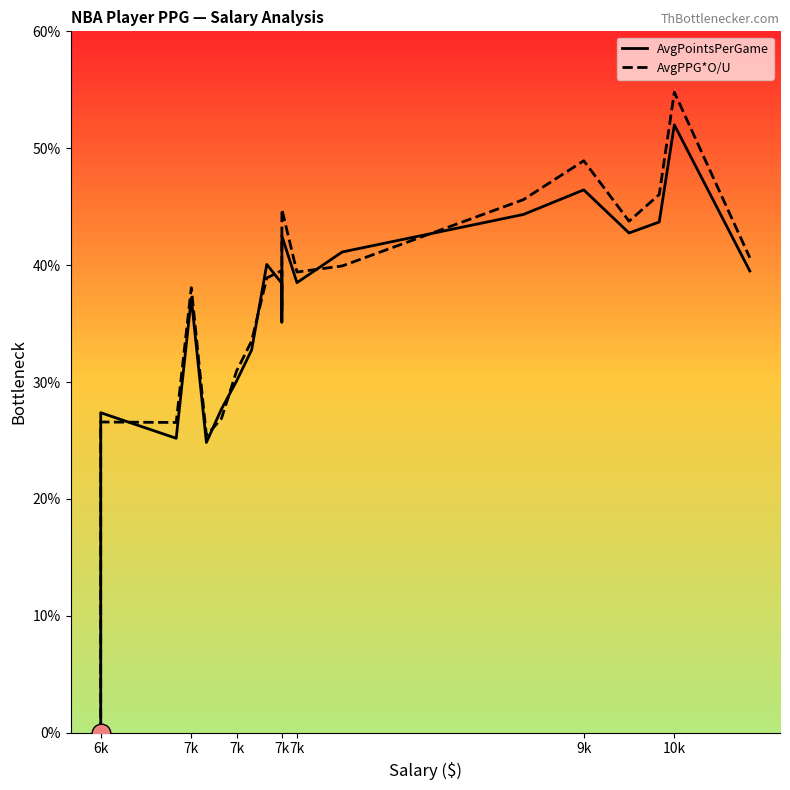

At how many categories does at least one series exceed 41?

7